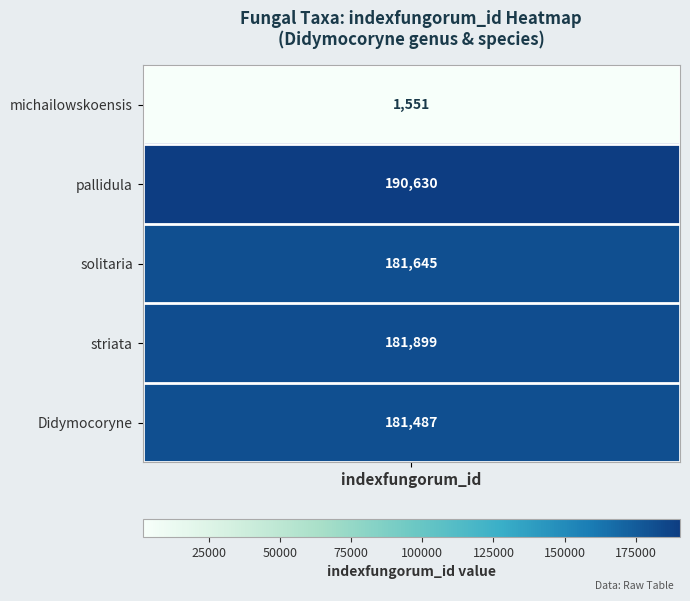

Rank the categories by value from lowest to highest.

michailowskoensis, Didymocoryne, solitaria, striata, pallidula